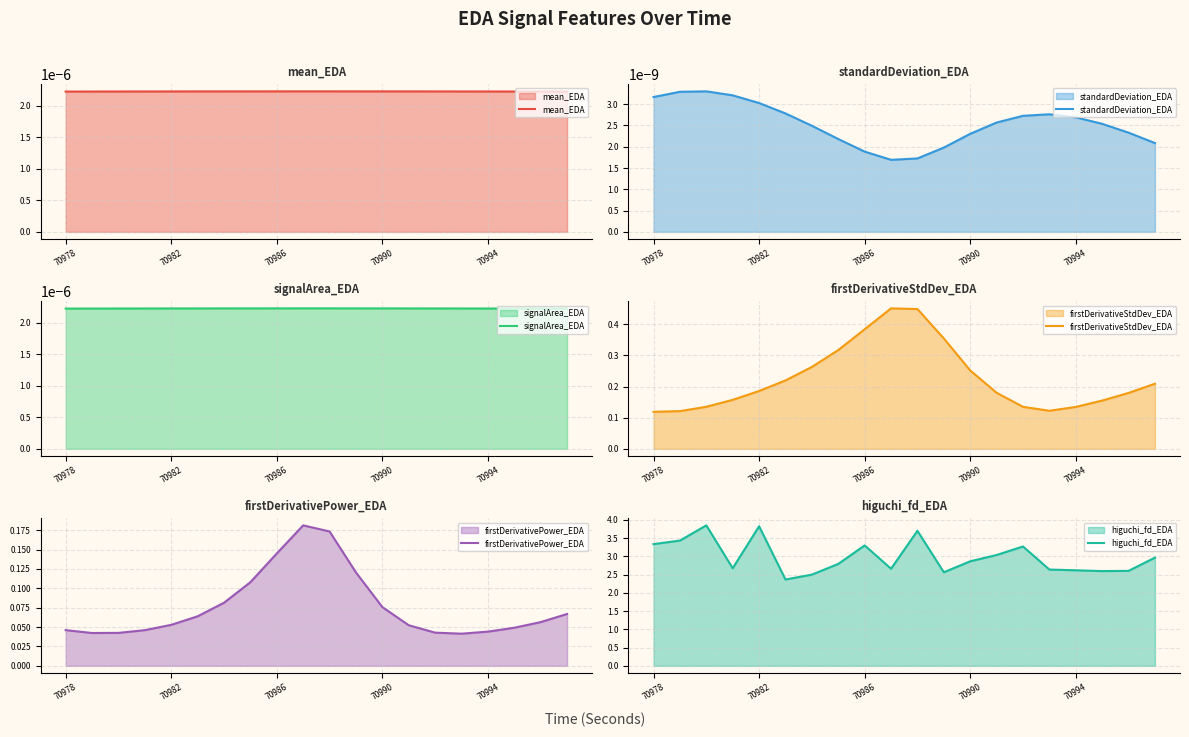

At how many categories does at least one series exceed 2?

20